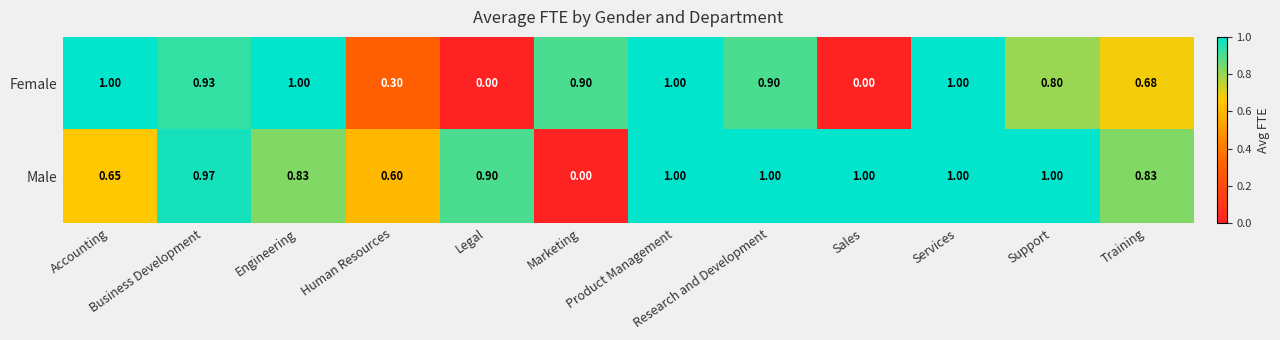

Which series has the largest total across all categories?

Male